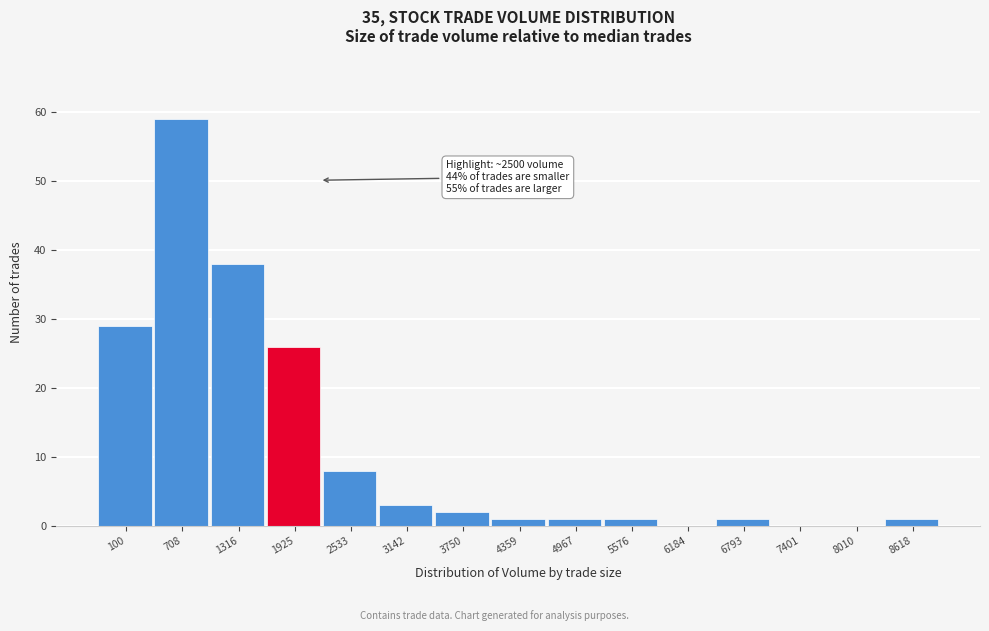

Reading left to right, list all the values displayed in this chart.

100=29	708=59	1316=38	1925=26	2533=8	3142=3	3750=2	4359=1	4967=1	5576=1	6184=0	6793=1	7401=0	8010=0	8618=1